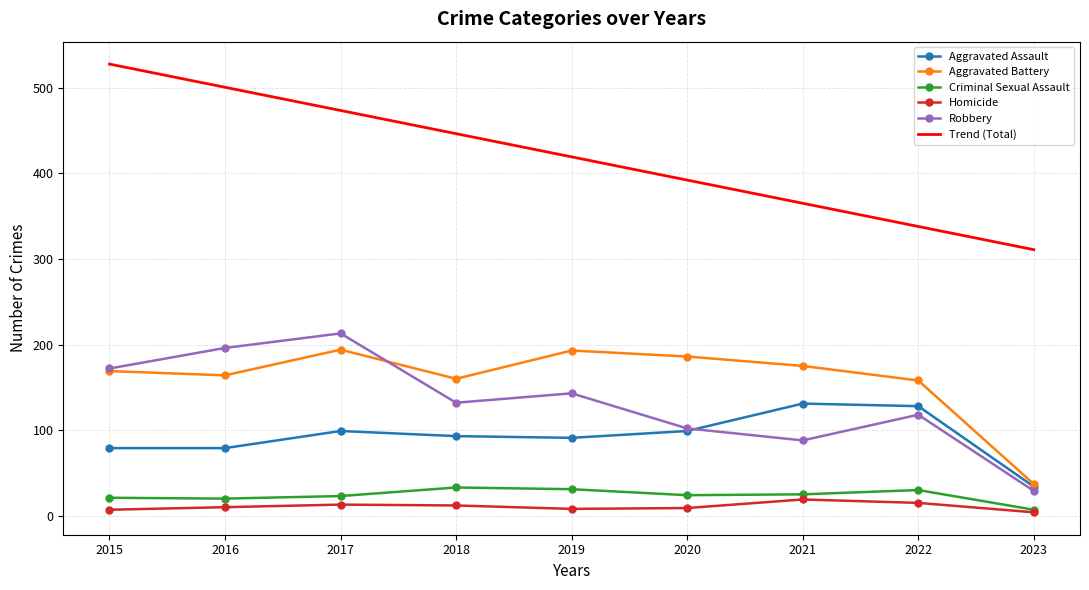

True or false: Criminal Sexual Assault and Trend (Total) intersect in this chart.

False